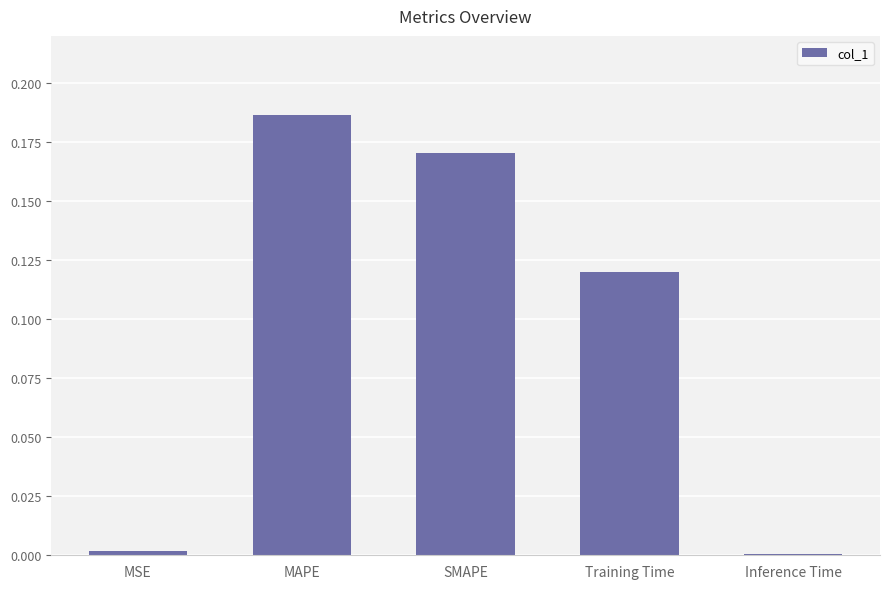

What is the sum of all values?

0.5